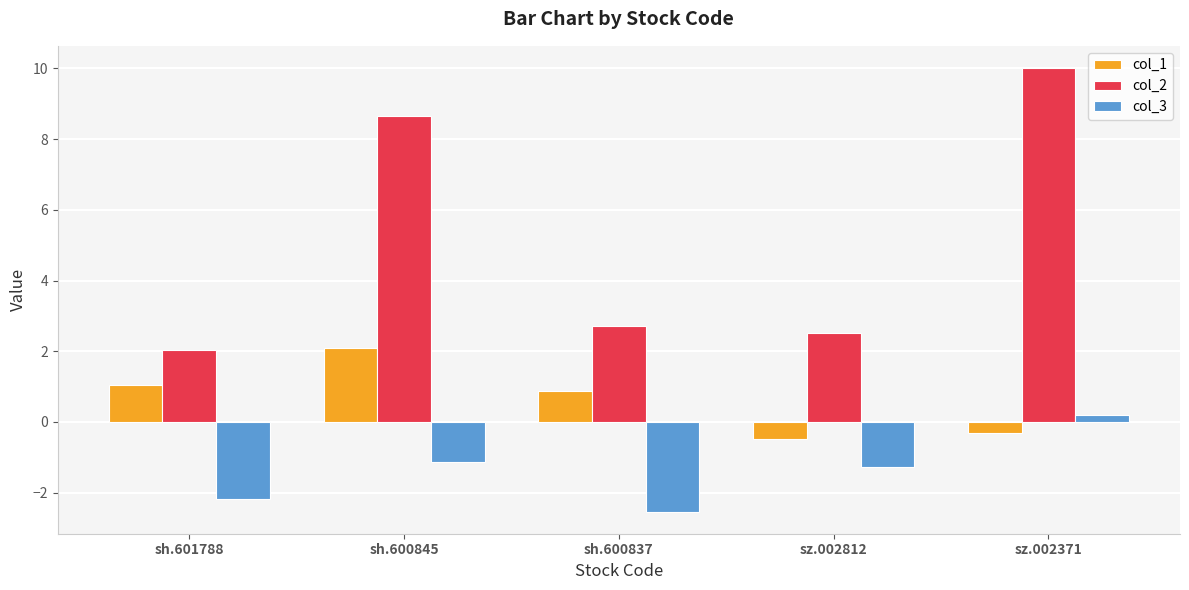

Are the bars horizontal?

No